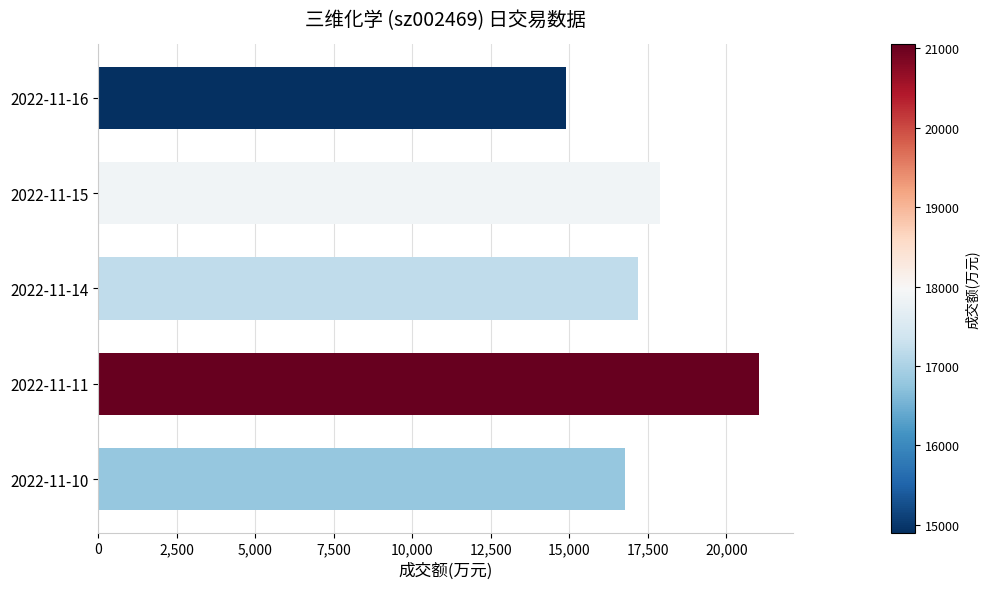

How many values are below 17200?

2